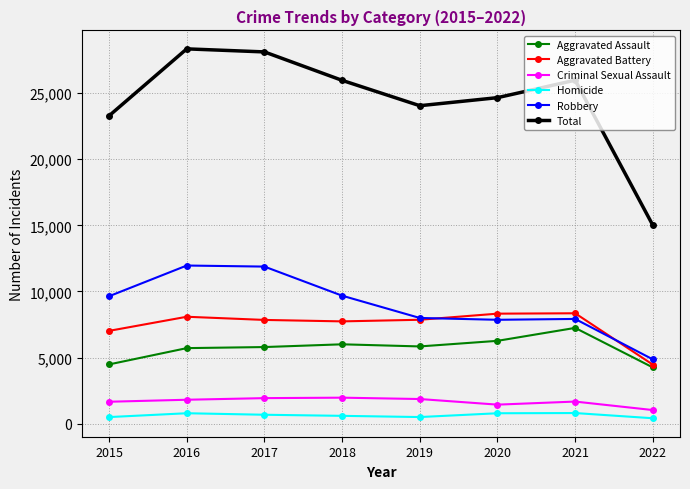

Rank the series by their maximum value, from lowest to highest.

Homicide, Criminal Sexual Assault, Aggravated Assault, Aggravated Battery, Robbery, Total